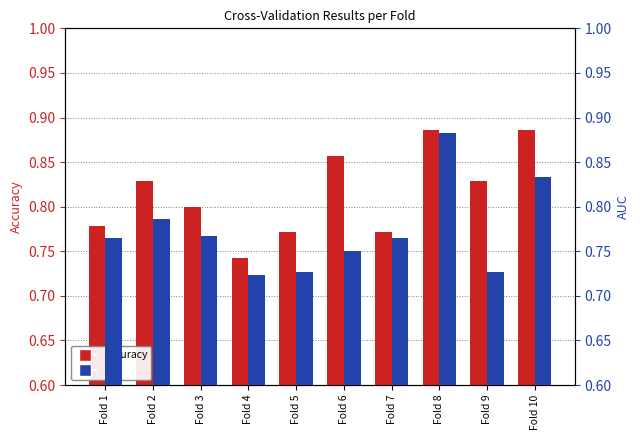

Reading left to right, extract all data points from this chart.

accuracy: 0.8	0.8	0.8	0.7	0.8	0.9	0.8	0.9	0.8	0.9
auc: 0.8	0.8	0.8	0.7	0.7	0.8	0.8	0.9	0.7	0.8